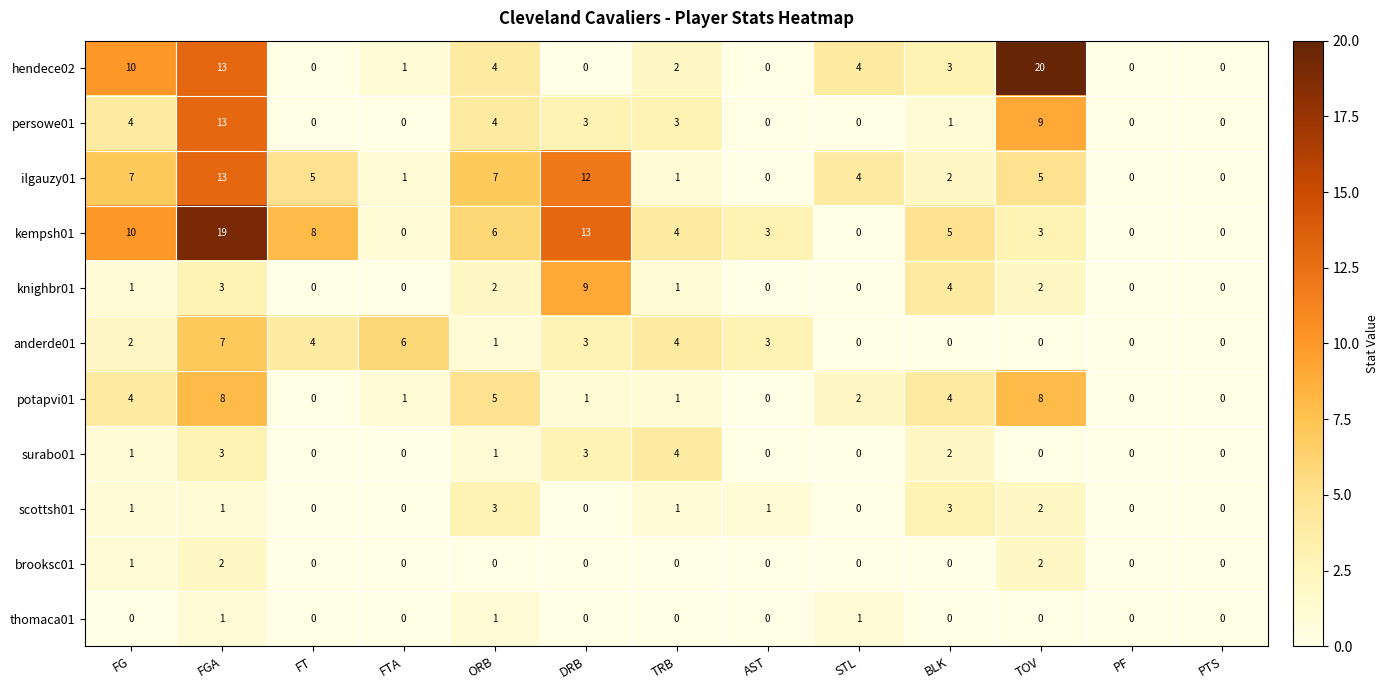

How many values in the potapvi01 series are below 1?

4